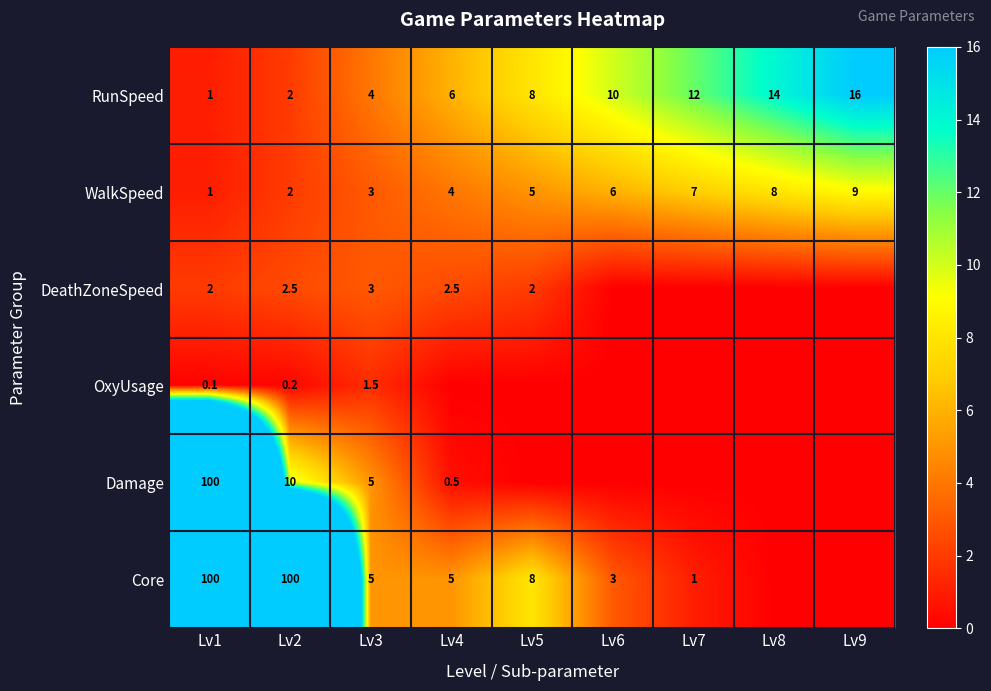

What is the minimum value for RunSpeed?

1.0